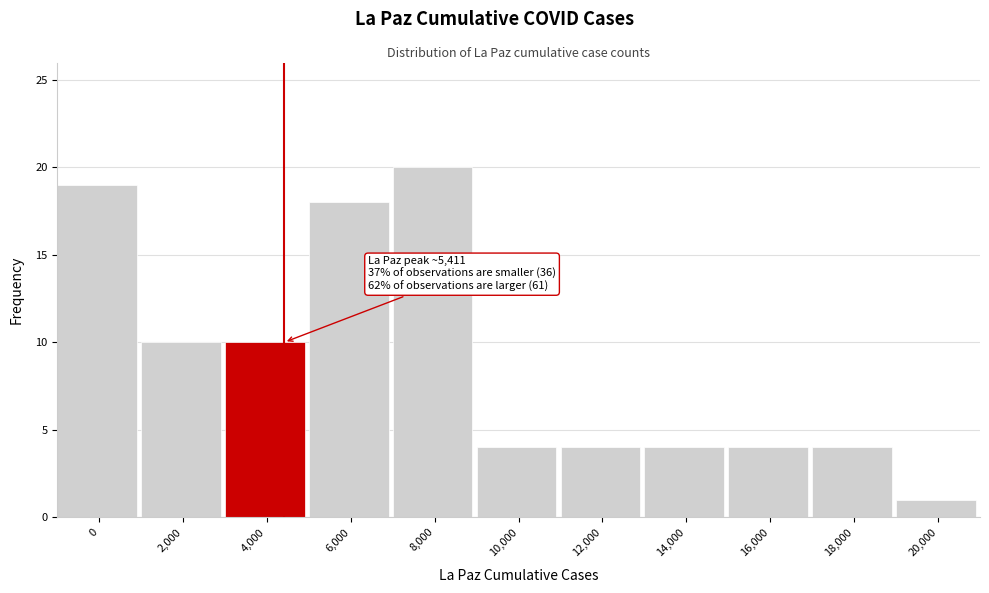

Reading left to right, extract all data points from this chart.

19	10	10	18	20	4	4	4	4	4	1